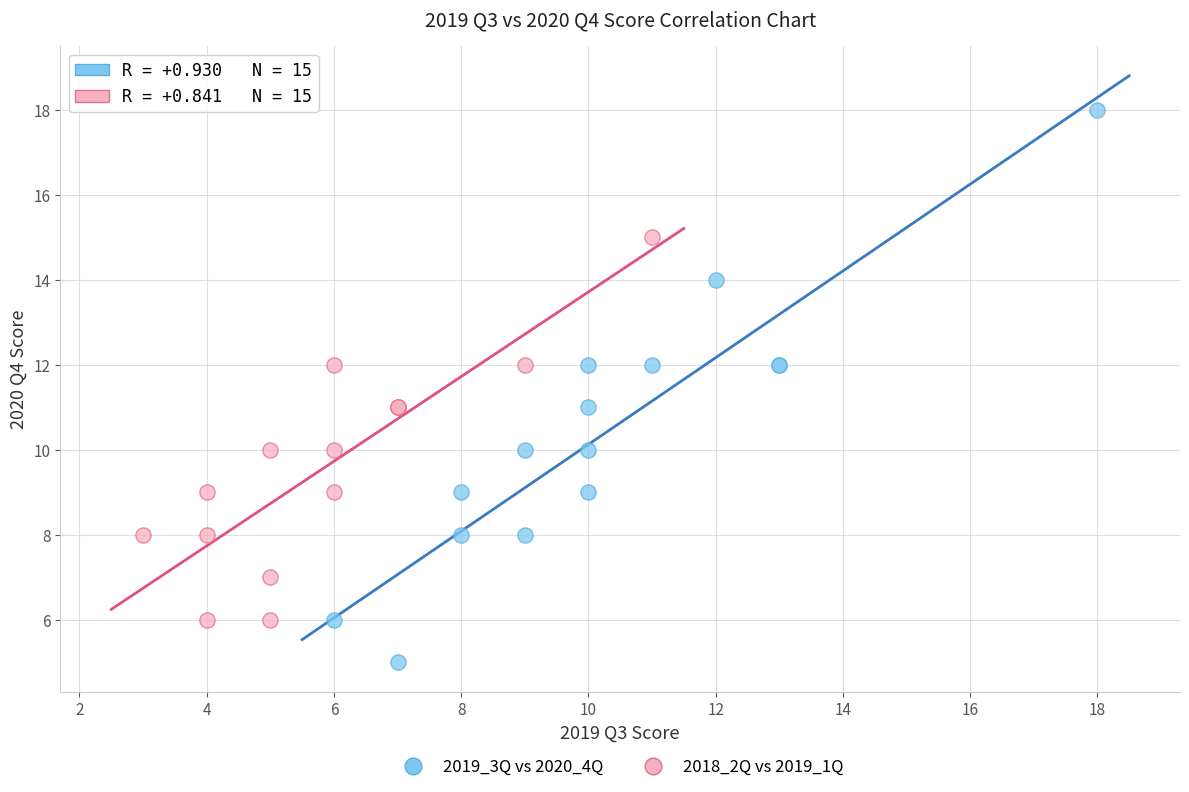

Which series contains the highest Y value?

2019_3Q vs 2020_4Q